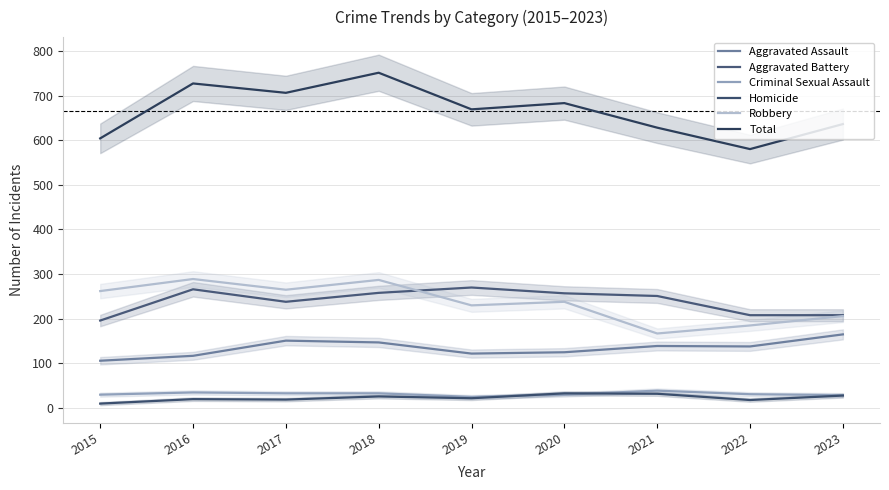

Which has a higher value, 2022 or 2016?

2022